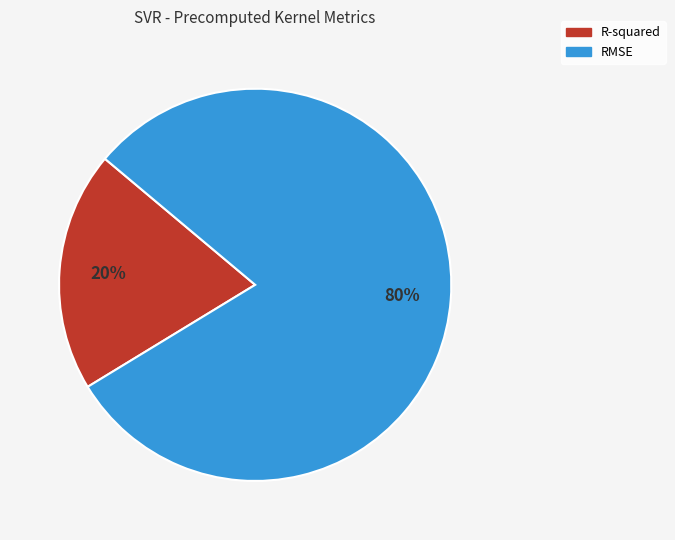

Which category accounts for the majority?

RMSE